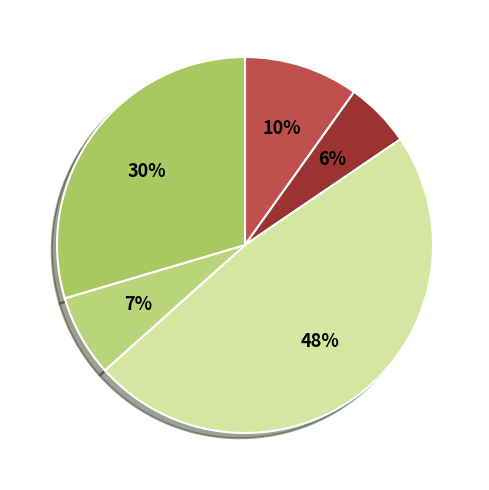

How many segments does this pie chart have?

5